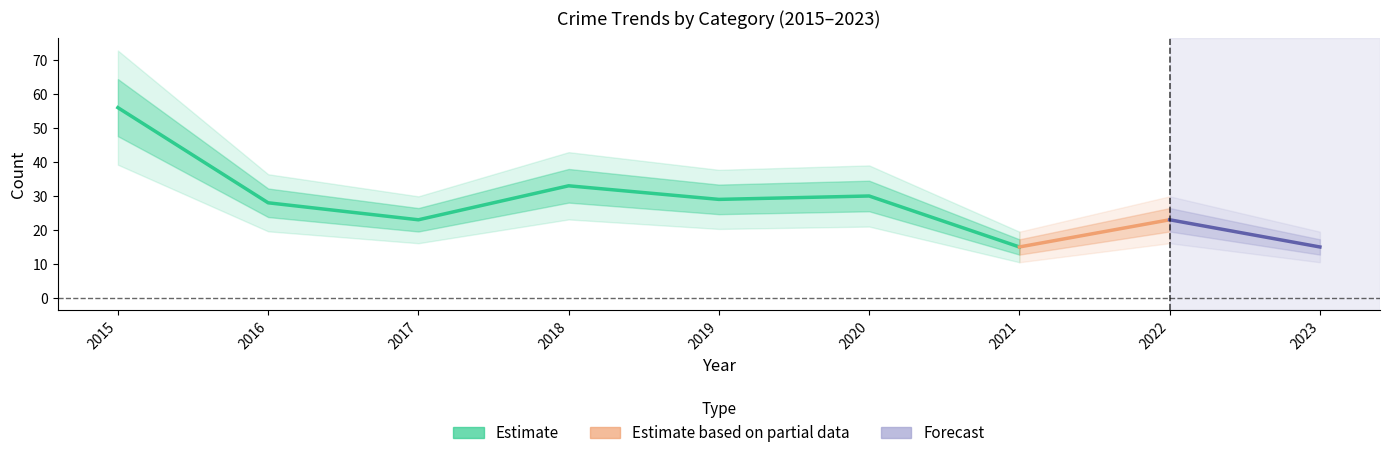

True or false: Theft and Robbery cross at least once.

False